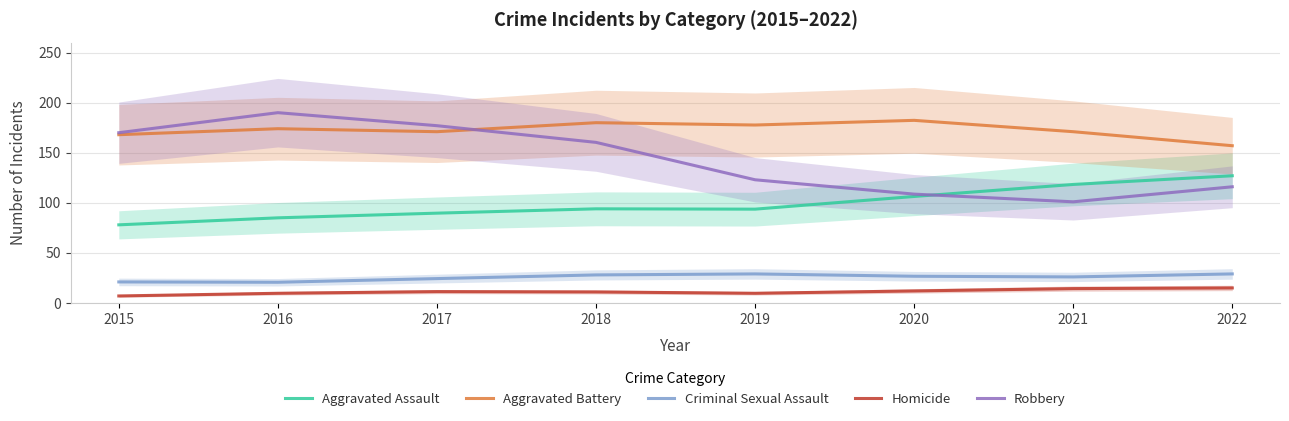

How many lines are shown in the chart?

5